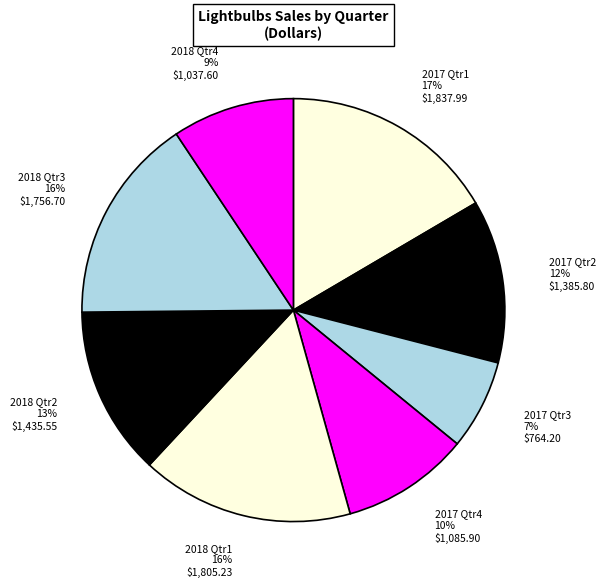

What percentage is the 2018 Qtr2 13% $1,435.55 slice, to the nearest percent?

13%